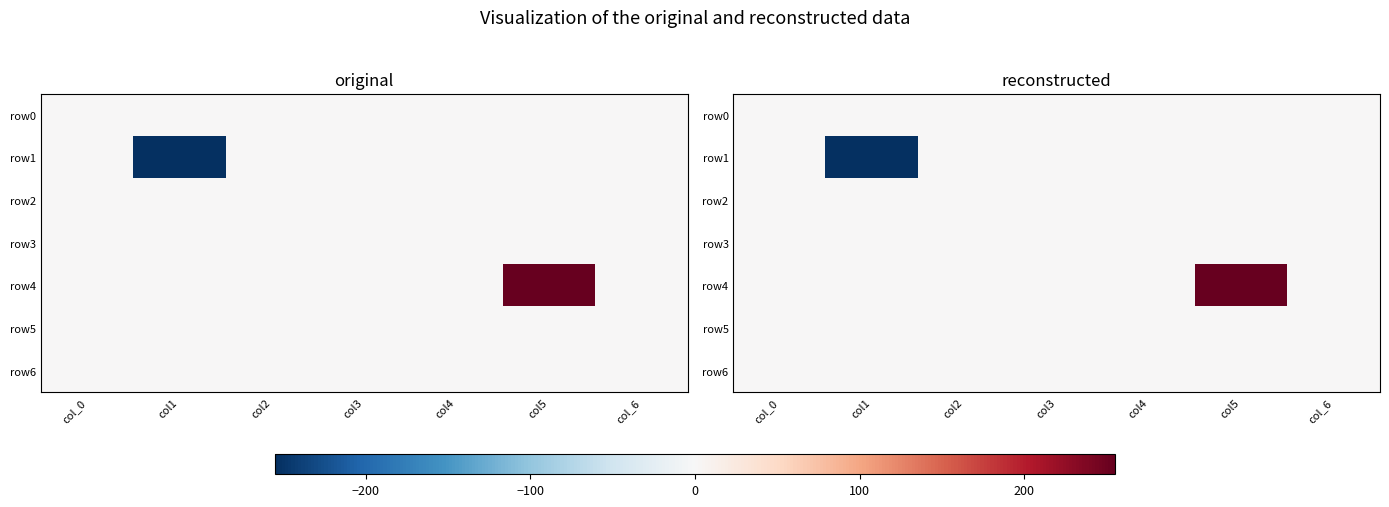

Rank the categories by row5 value from lowest to highest.

col_0, col1, col2, col3, col4, col5, col_6